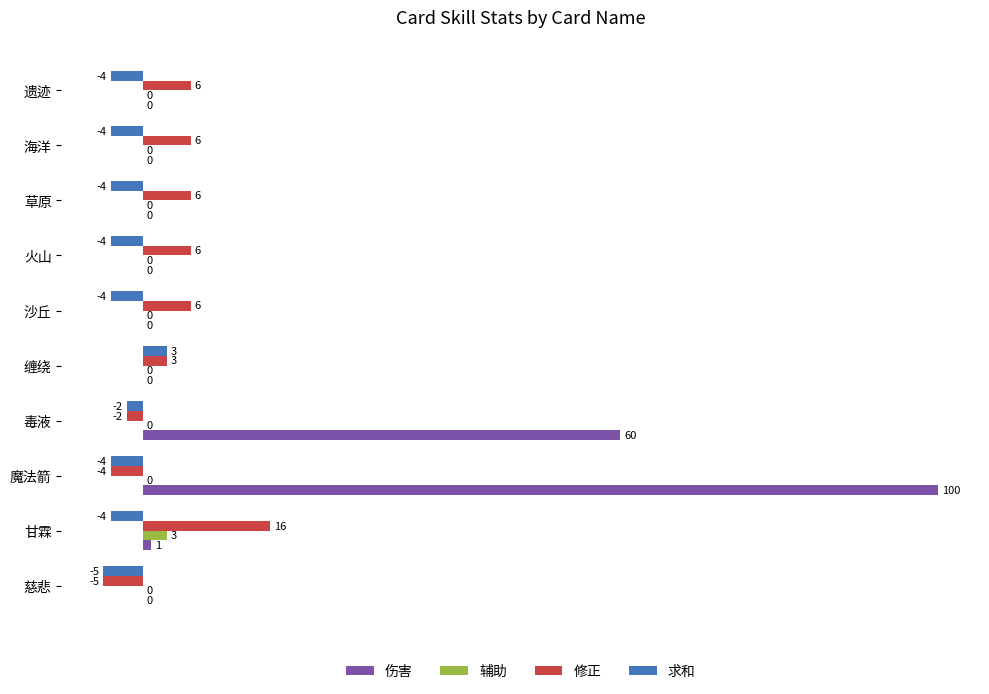

Which series has the largest total across all categories?

伤害